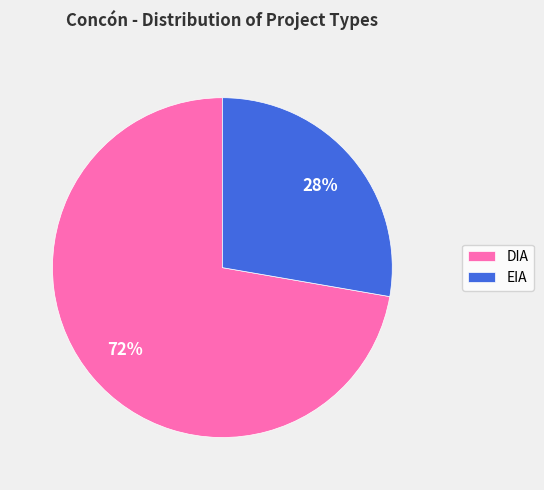

Rank the categories by value from lowest to highest.

EIA, DIA